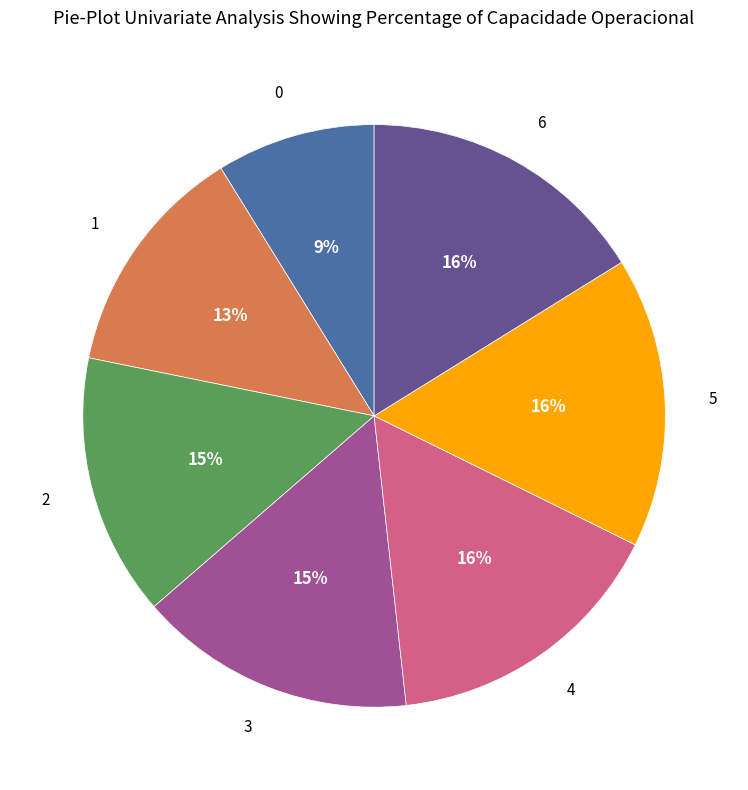

Does any single category account for the majority?

No